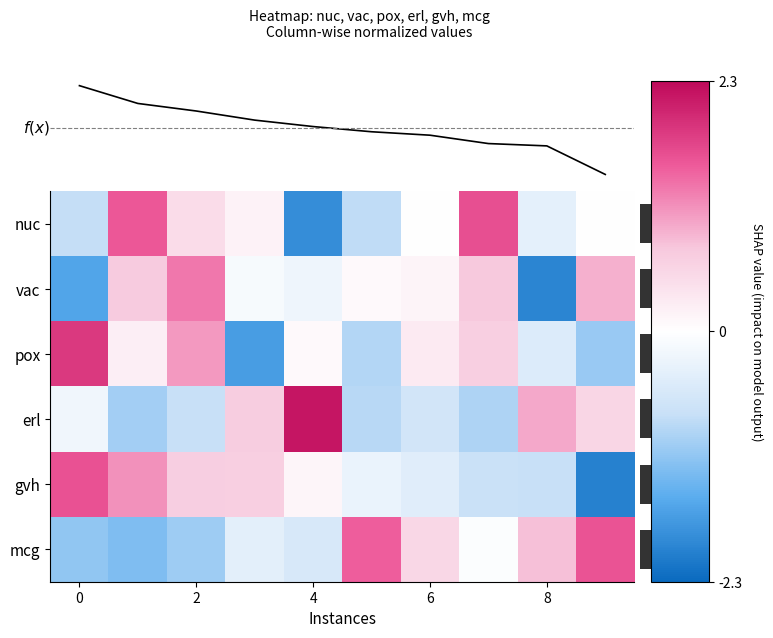

What is the difference between the row_0 values at 5 and 9?

0.8